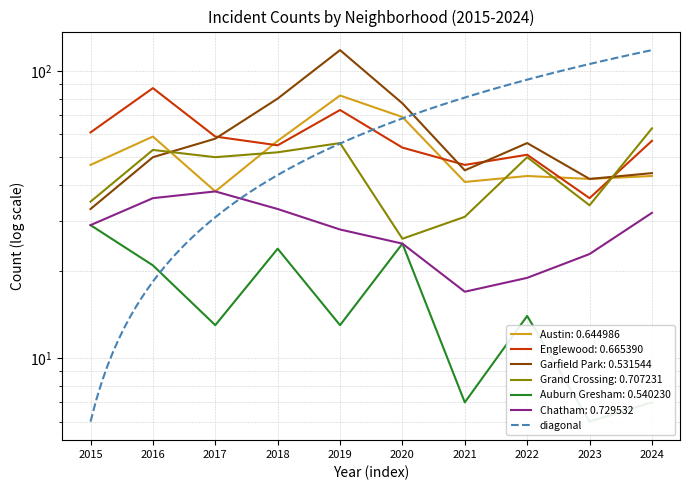

Which series changed the most between 2021 and 2024?

Grand Crossing